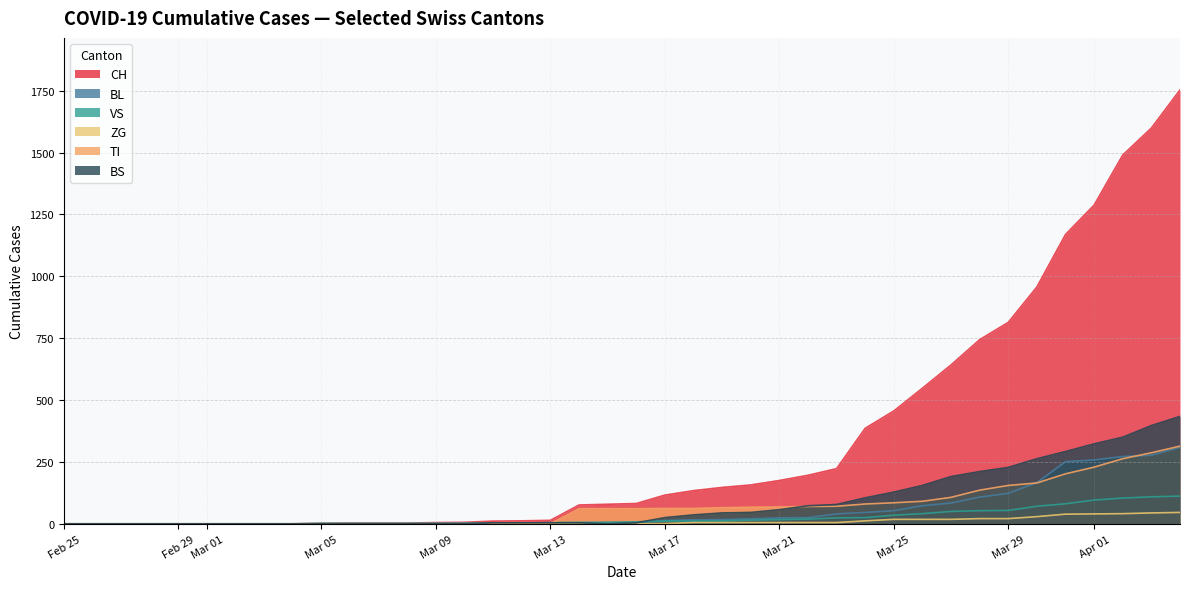

Which series has the largest range (max minus min)?

CH